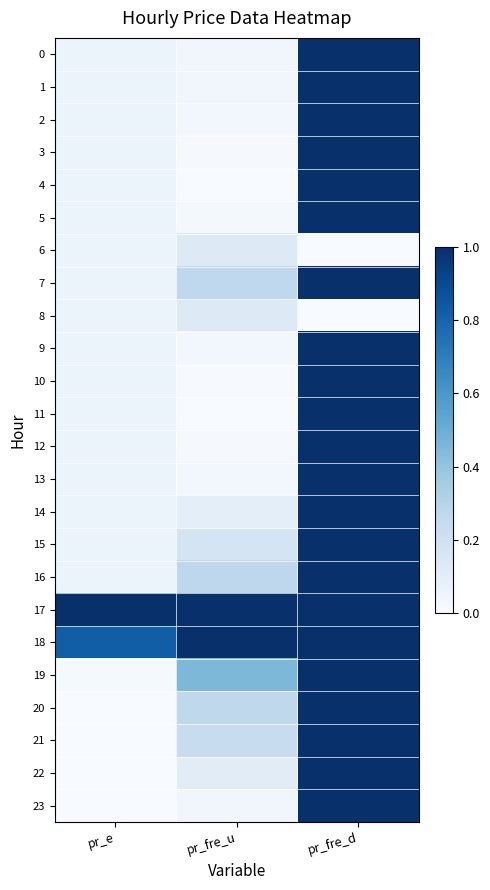

Which has a higher value, pr_e or pr_fre_d?

pr_fre_d